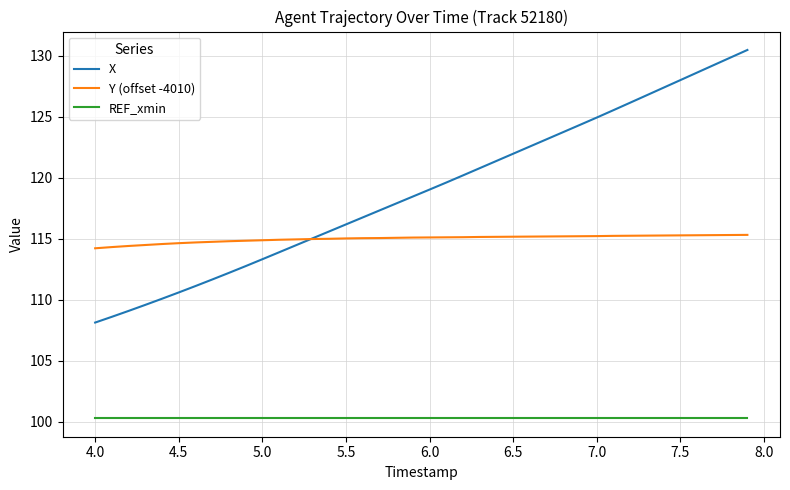

Which series ends up on top after the final intersection of X and Y (offset -4010)?

X